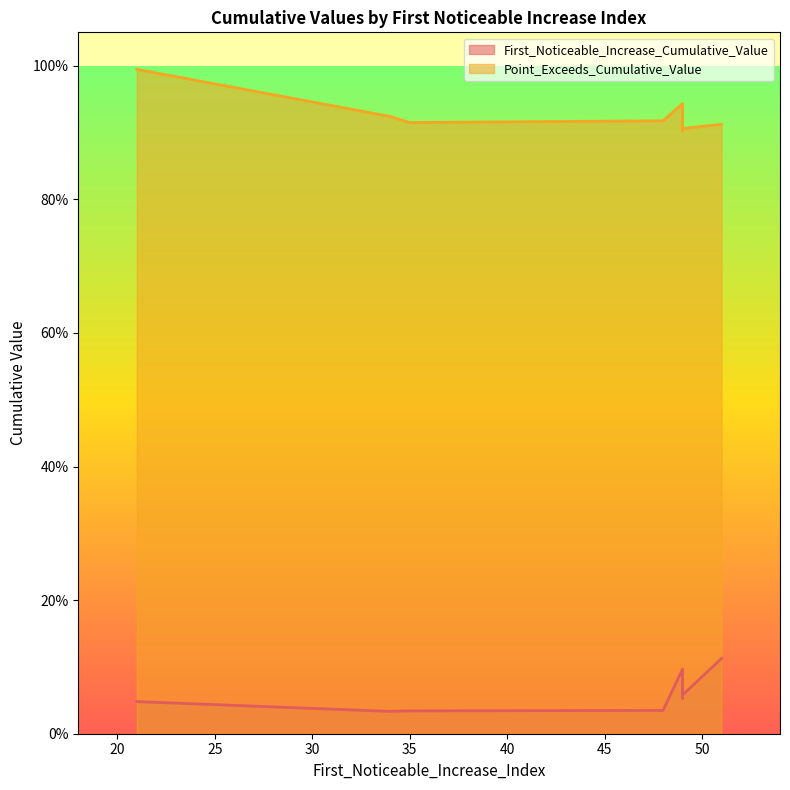

True or false: First_Noticeable_Increase_Cumulative_Value and Point_Exceeds_Cumulative_Value intersect in this chart.

False